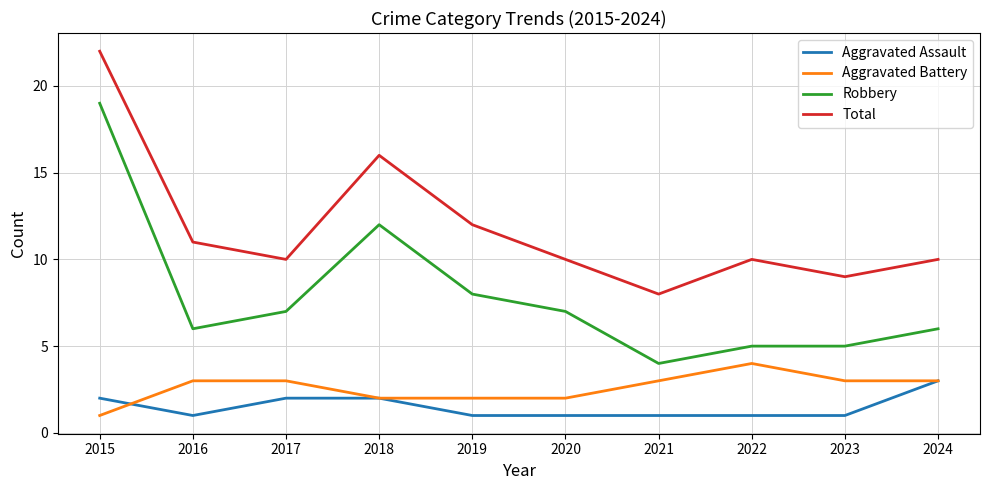

Where is Robbery nearest to the value 11?

2018